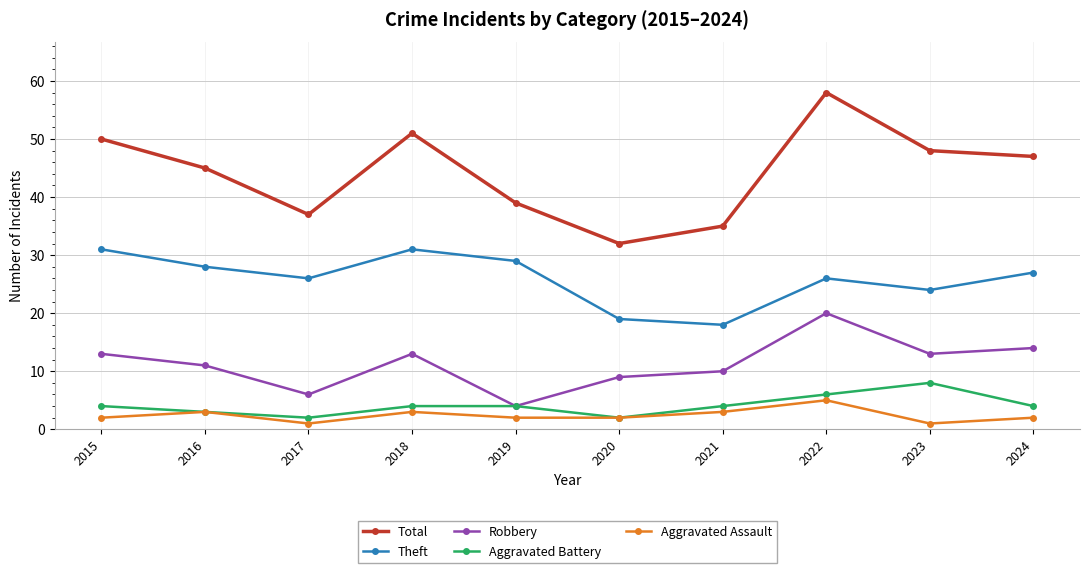

The value of Aggravated Assault at 2022 is 8. True or false?

False